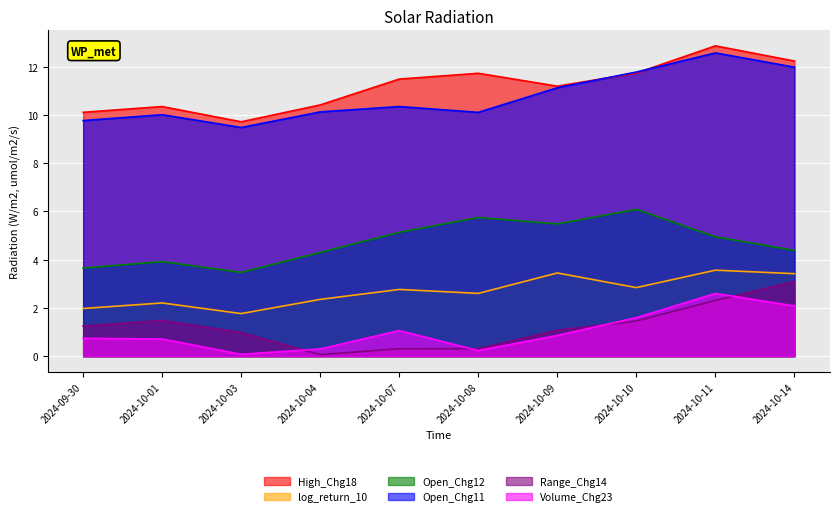

What is the sum of all Open_Chg12 values?

47.1